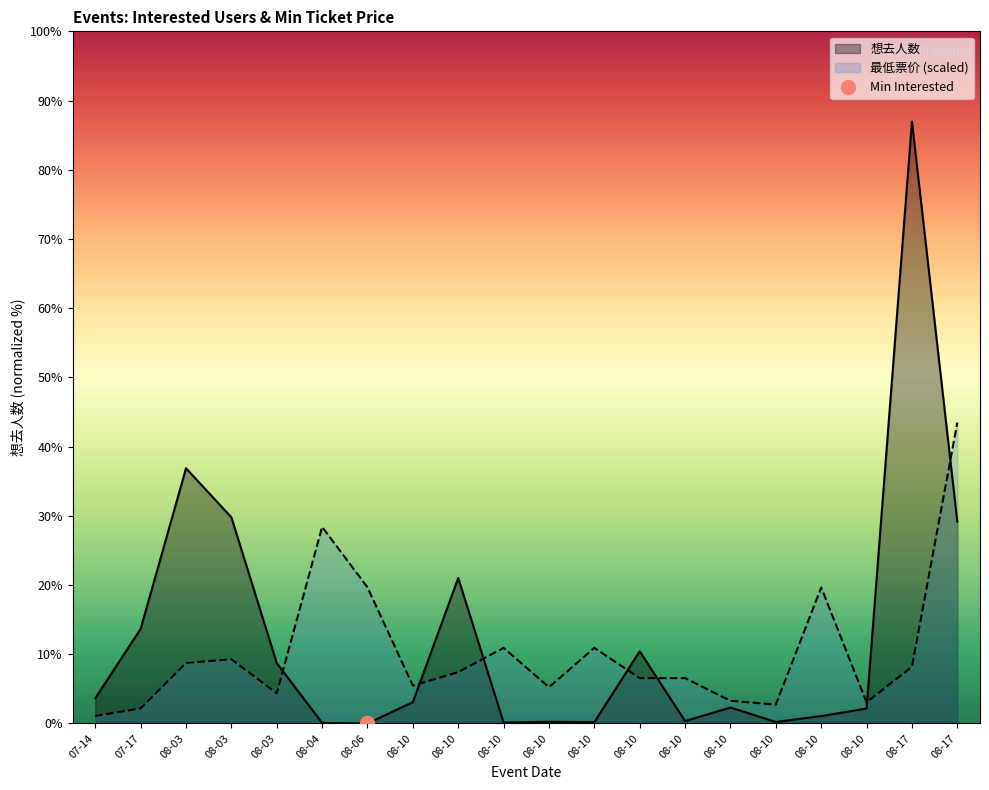

Reading right to left, transcribe all the data shown in this chart.

想去人数: 3626.0	10810.0	269.0	133.0	28.0	287.0	43.0	1297.0	23.0	31.0	16.0	2614.0	385.0	0.0	11.0	1085.0	3703.0	4584.0	1700.0	454.0
最低票价: 5405.0	1018.5	380.3	2444.5	339.5	407.4	814.8	814.8	1358.0	651.9	1358.0	923.5	679.0	2444.5	3530.9	541.9	1154.3	1086.4	271.6	135.8